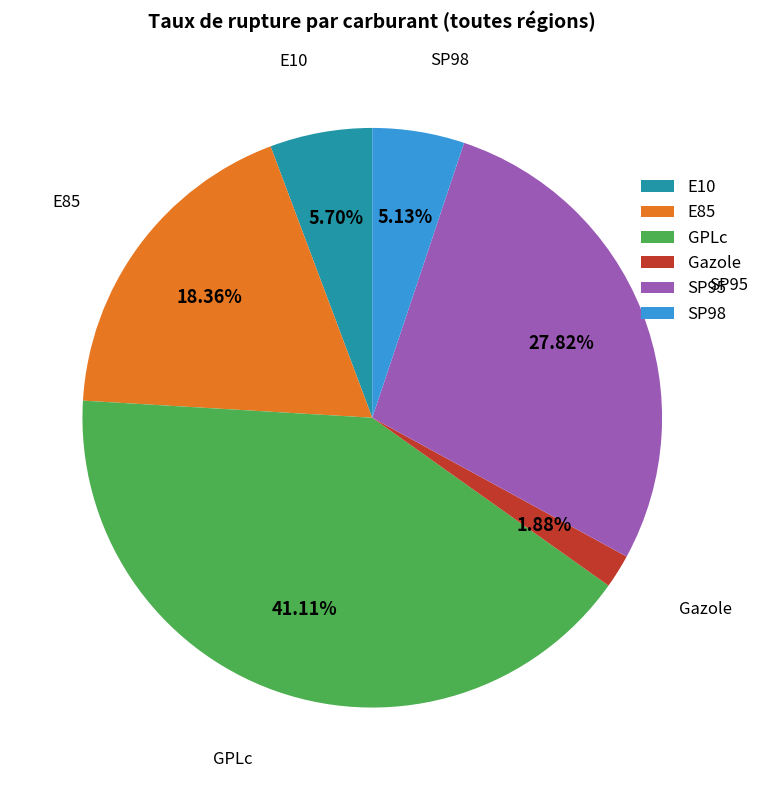

How many slices are in this pie chart?

6